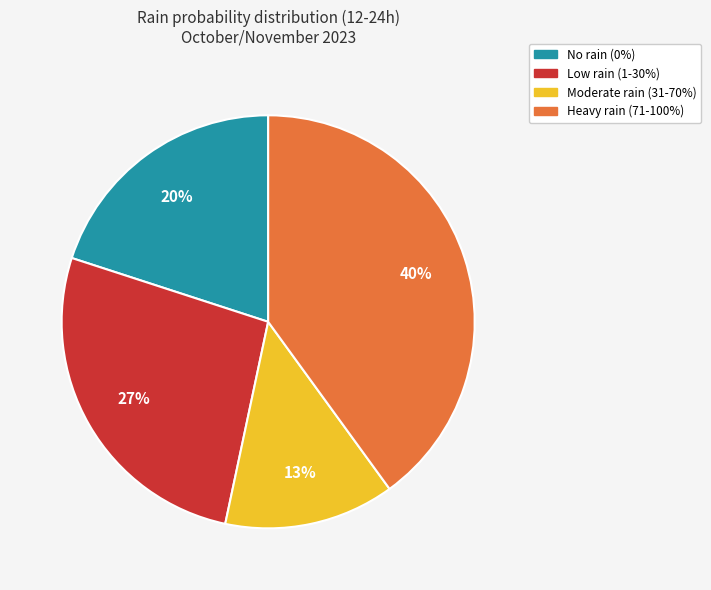

How many slices are in this pie chart?

4